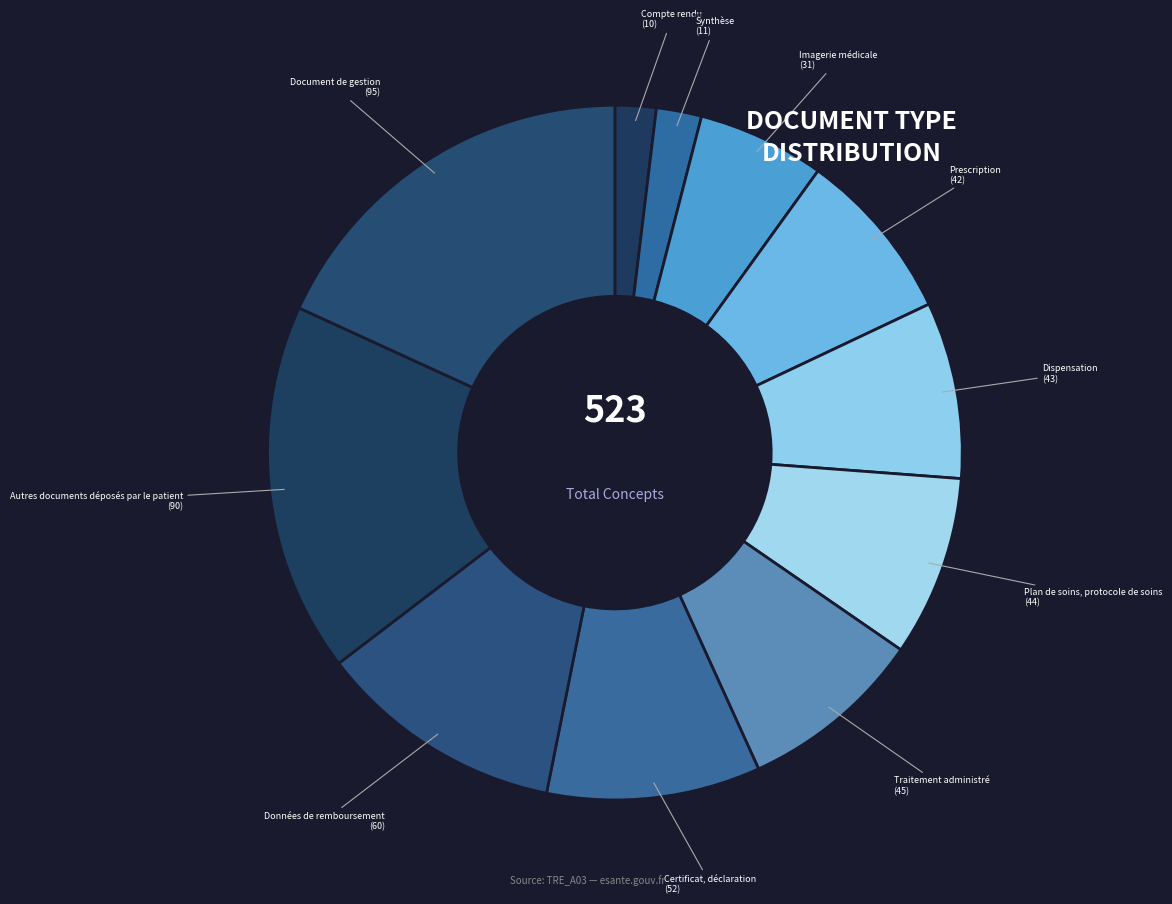

Do Compte rendu and Données de remboursement together represent more than half of the pie?

No